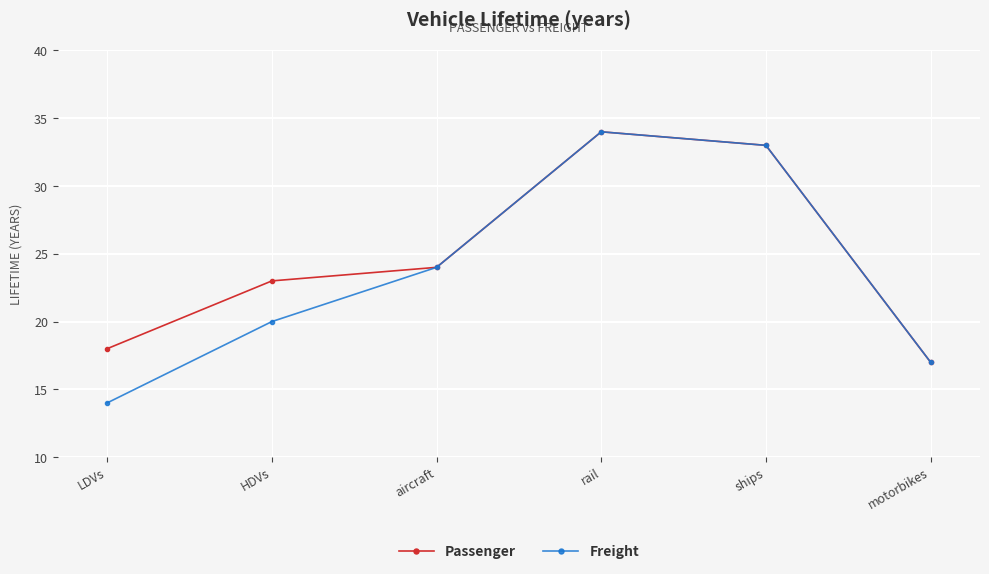

True or false: Freight has a value of 10 at HDVs.

False